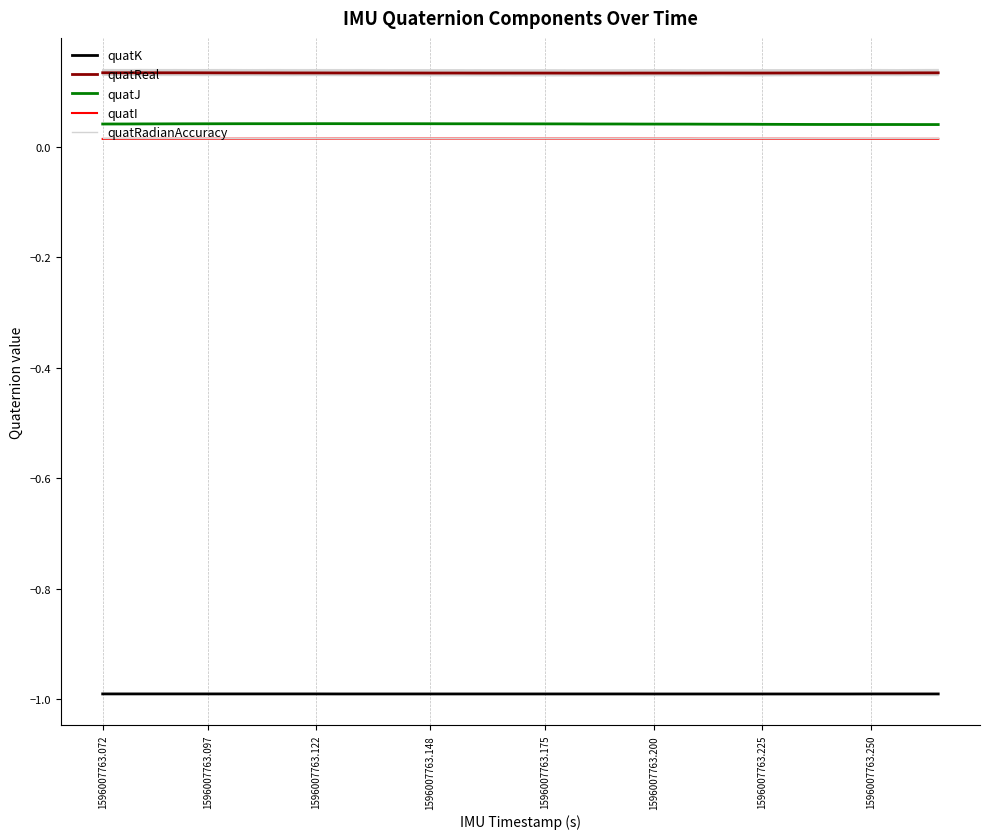

At which label does quatReal reach its peak?

1596007763.072